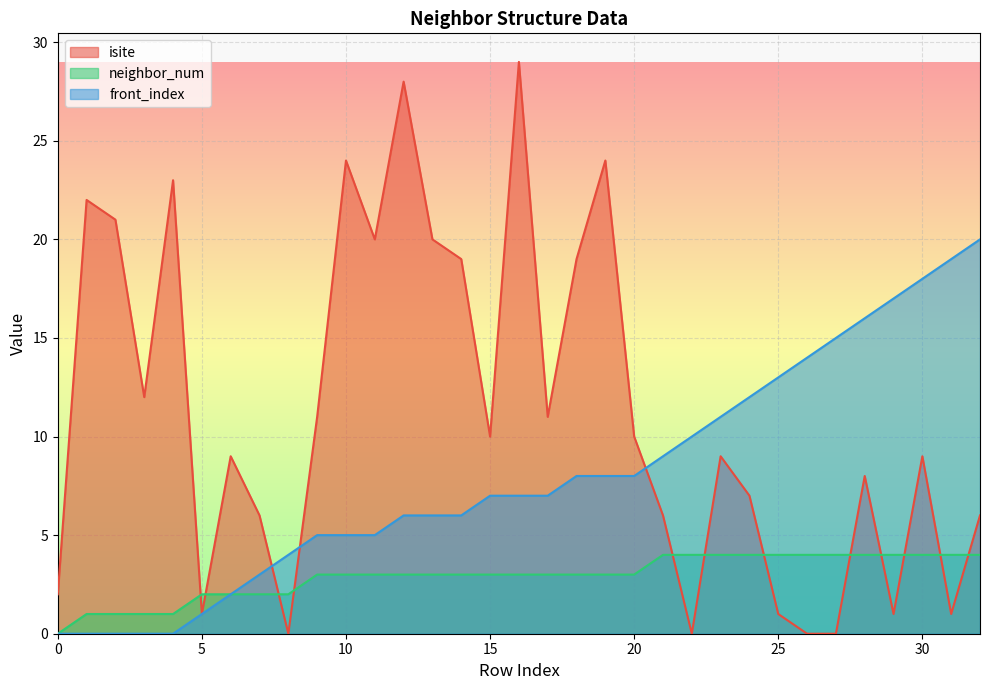

What is the difference between the highest and lowest values at 23?

7